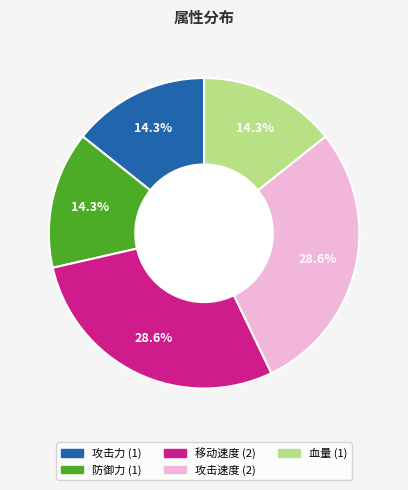

Do 攻击力 and 攻击速度 together represent more than half of the pie?

No